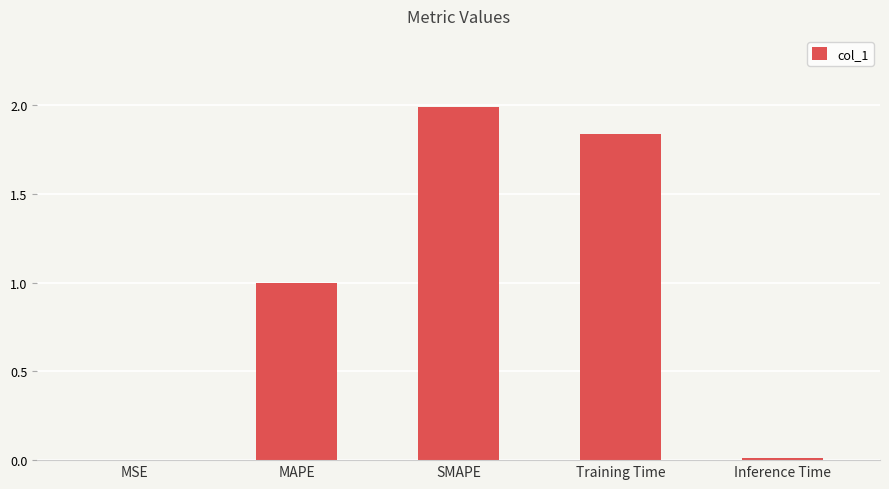

What is the maximum value shown in the chart?

2.0